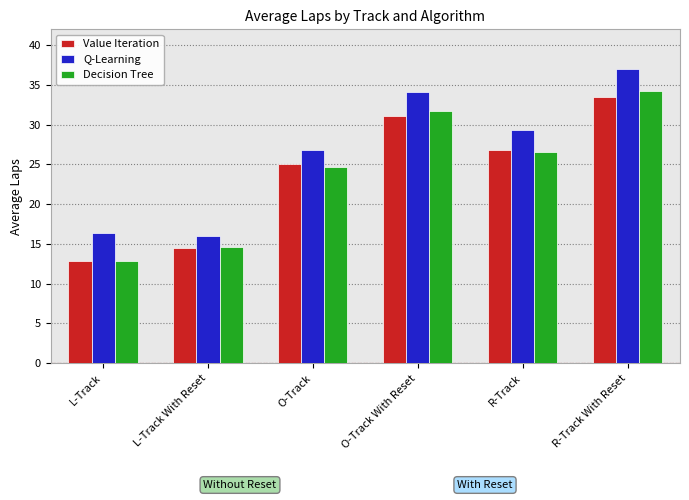

Where does the Q-Learning series first go above 29?

O-Track With Reset